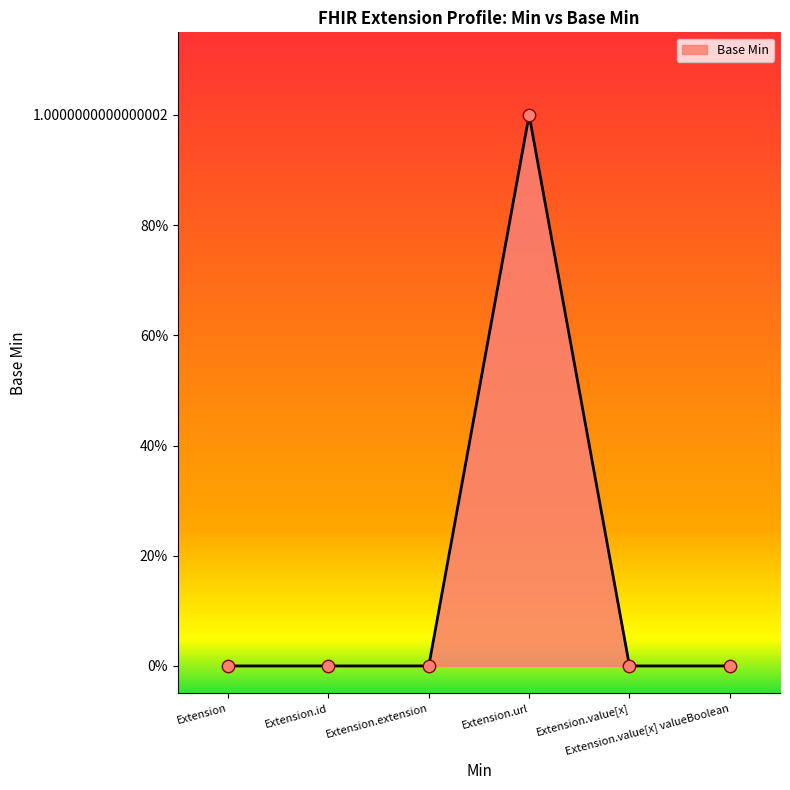

Which has a higher value, Extension.url or Extension?

Extension.url